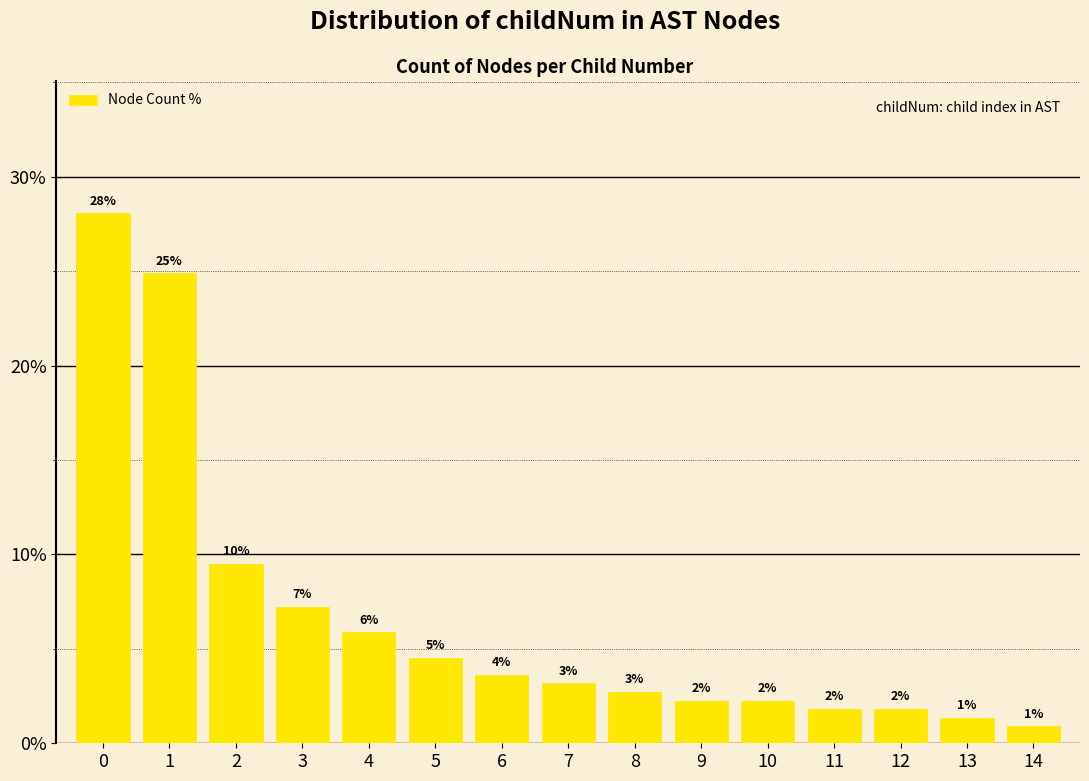

What is the change in value from 5 to 11?

-2.7